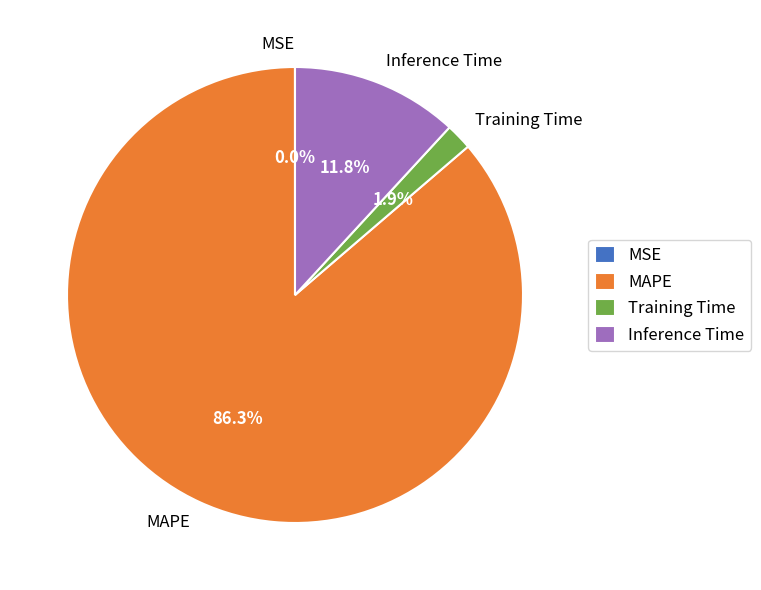

What percentage is the MAPE slice, to the nearest percent?

86%